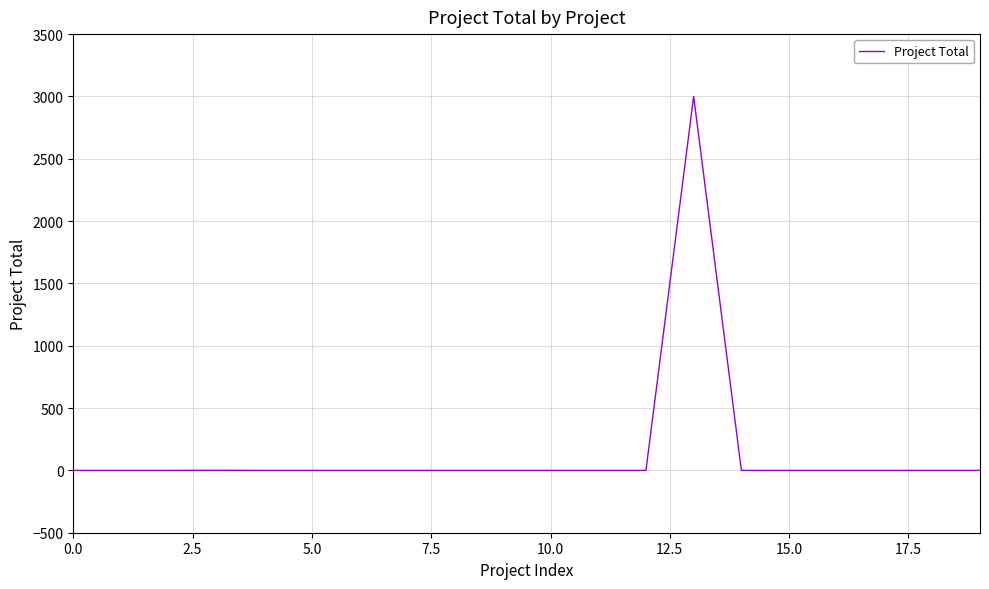

Does the chart display data point markers on the line(s)?

No